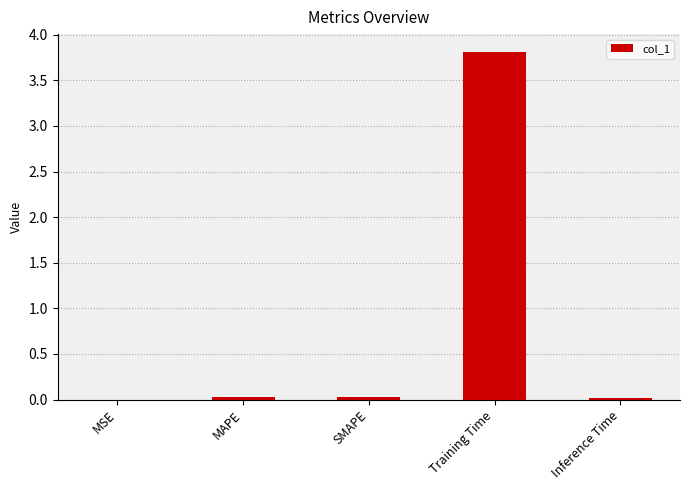

The value at Inference Time is 0.0. True or false?

True